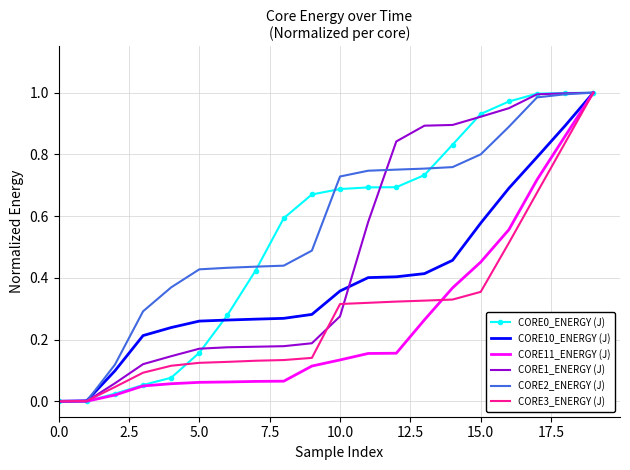

What is the label of the 11th point from the left?

10